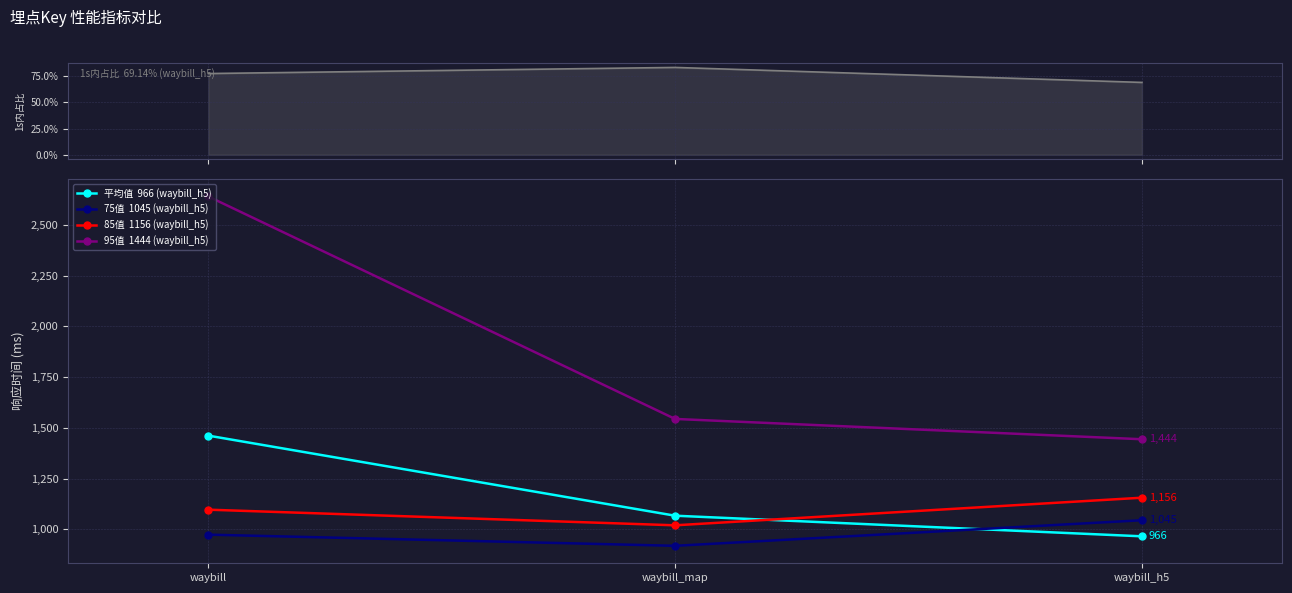

Which has a higher value, waybill_h5 or waybill_map?

waybill_map